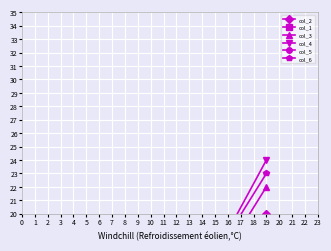

What is the value of the col_6 point at the 2nd from the left?

3